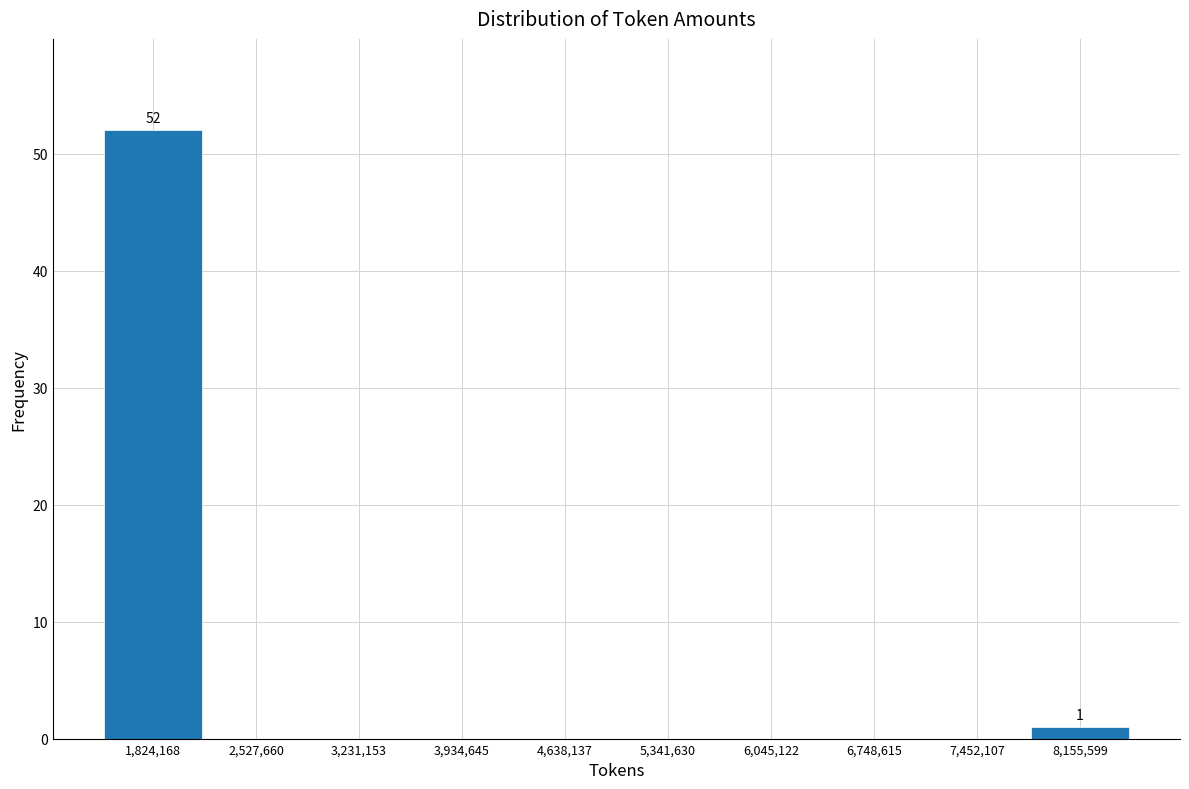

Over which range of the x-axis is the bar tallest?

1500000 to 2200000